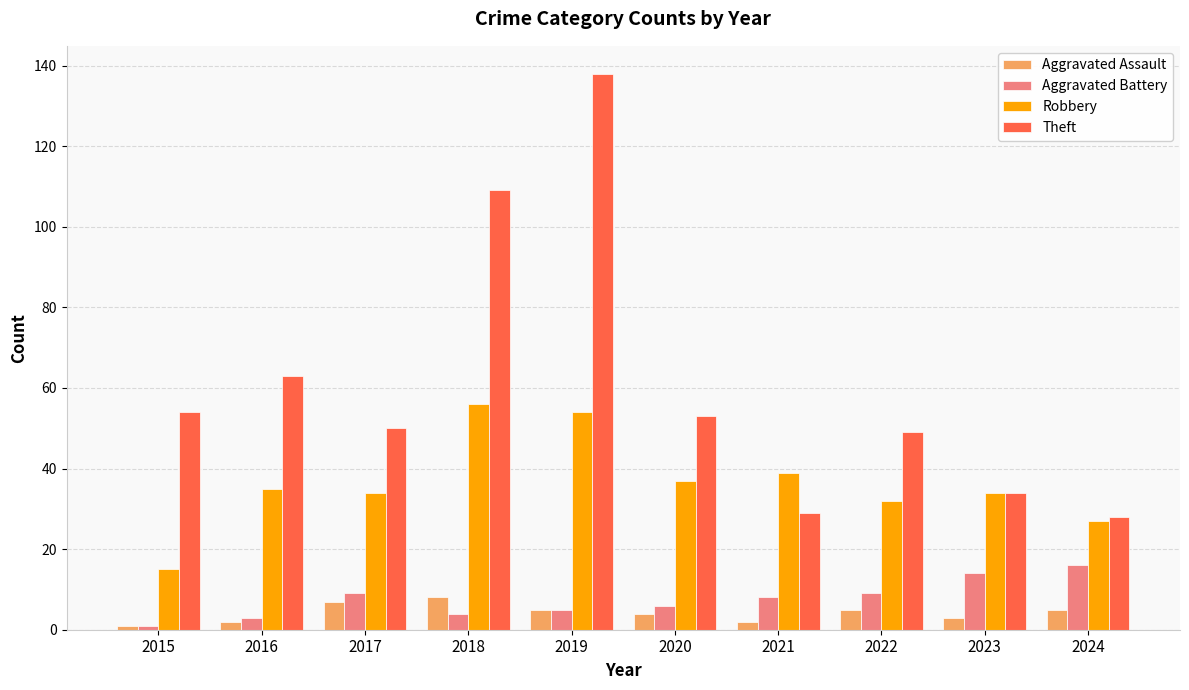

What is the difference between the Aggravated Battery values at 2018 and 2022?

5